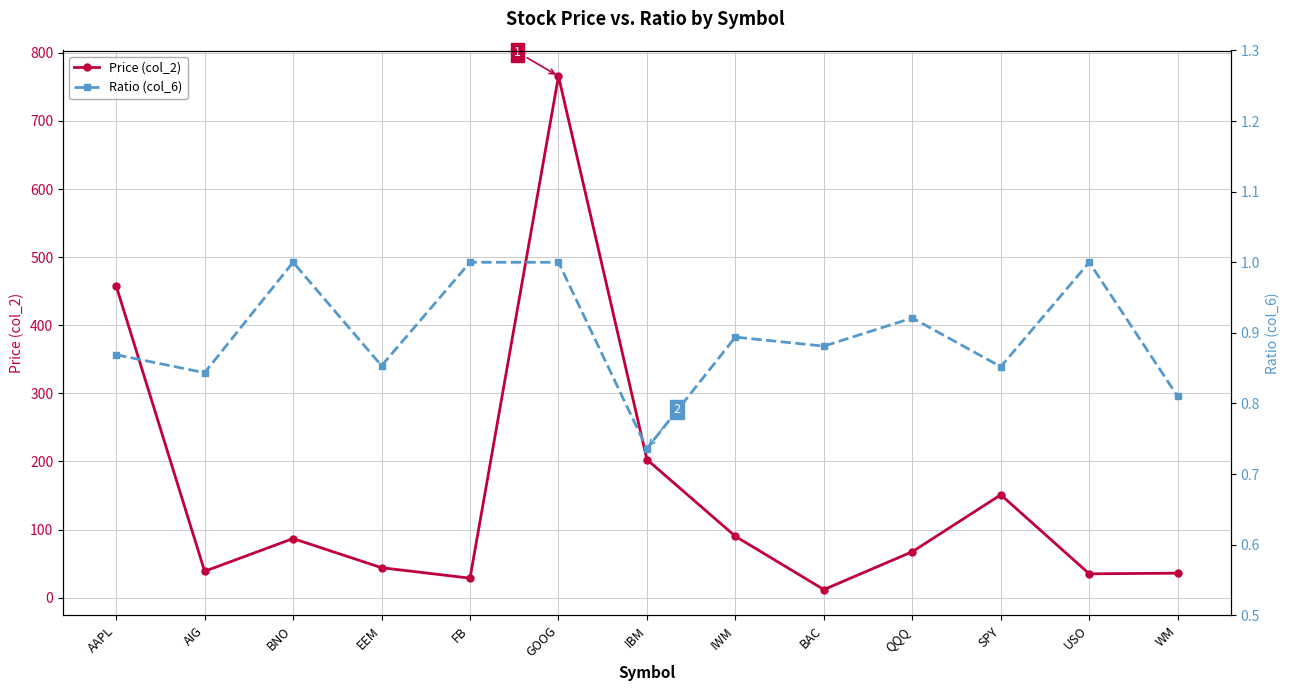

How many interior local valleys does the Ratio (col_6) series have?

5